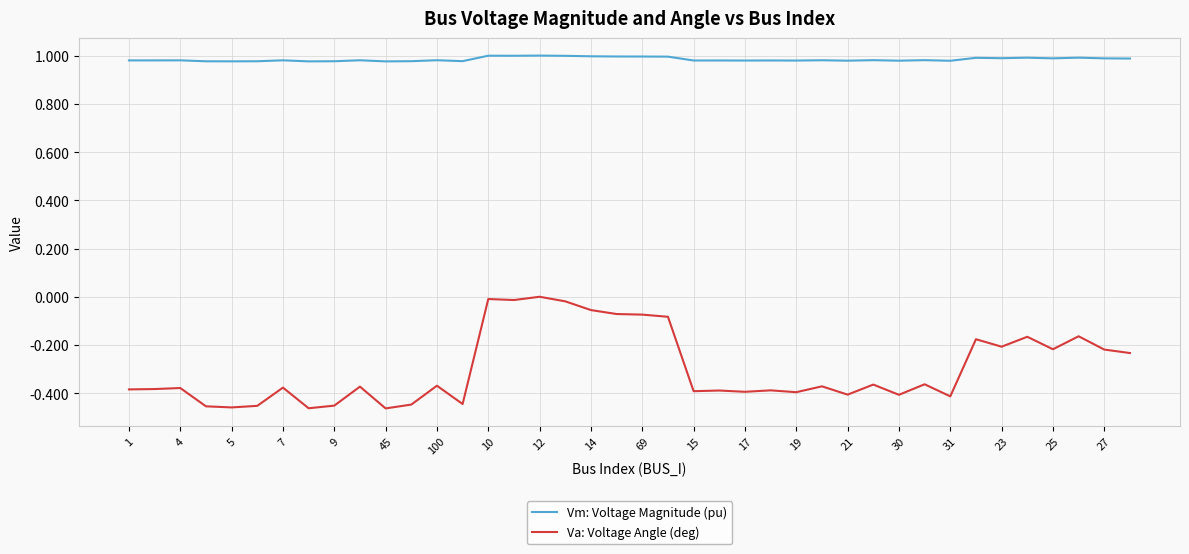

True or false: Vm: Voltage Magnitude (pu) and Va: Voltage Angle (deg) intersect in this chart.

False